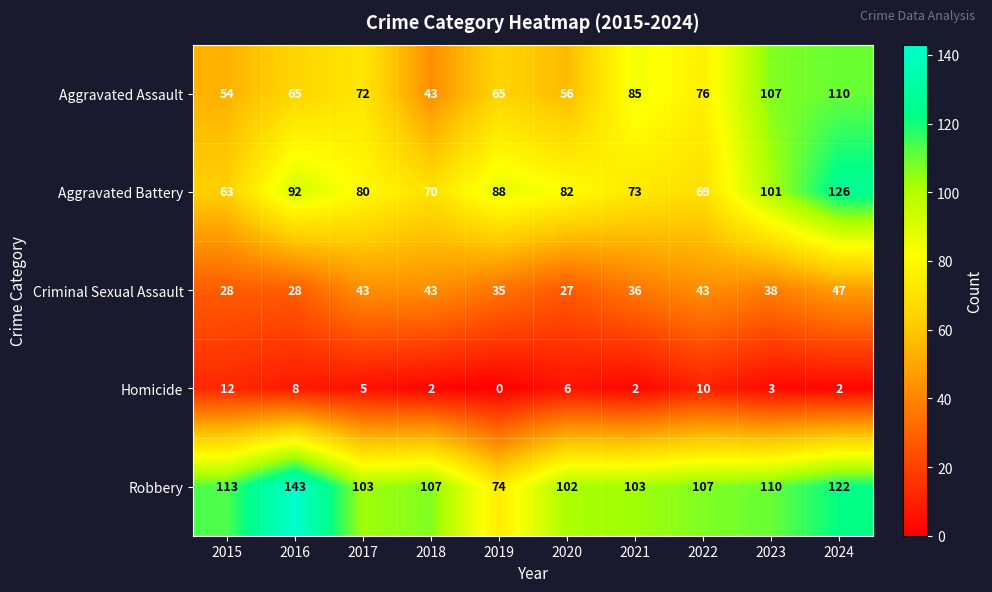

Rank the series by their maximum value, from highest to lowest.

Robbery, Aggravated Battery, Aggravated Assault, Criminal Sexual Assault, Homicide